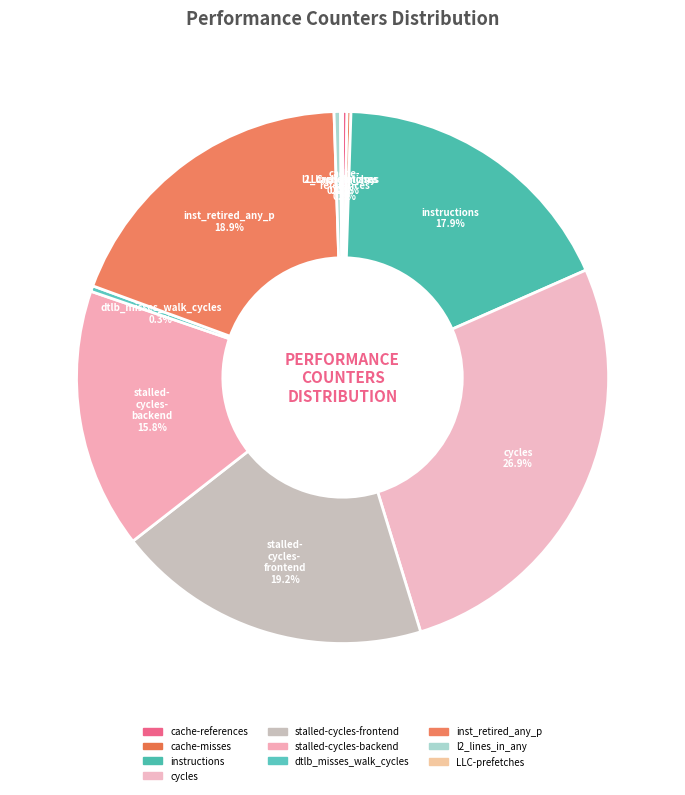

Which slice is the largest?

cycles